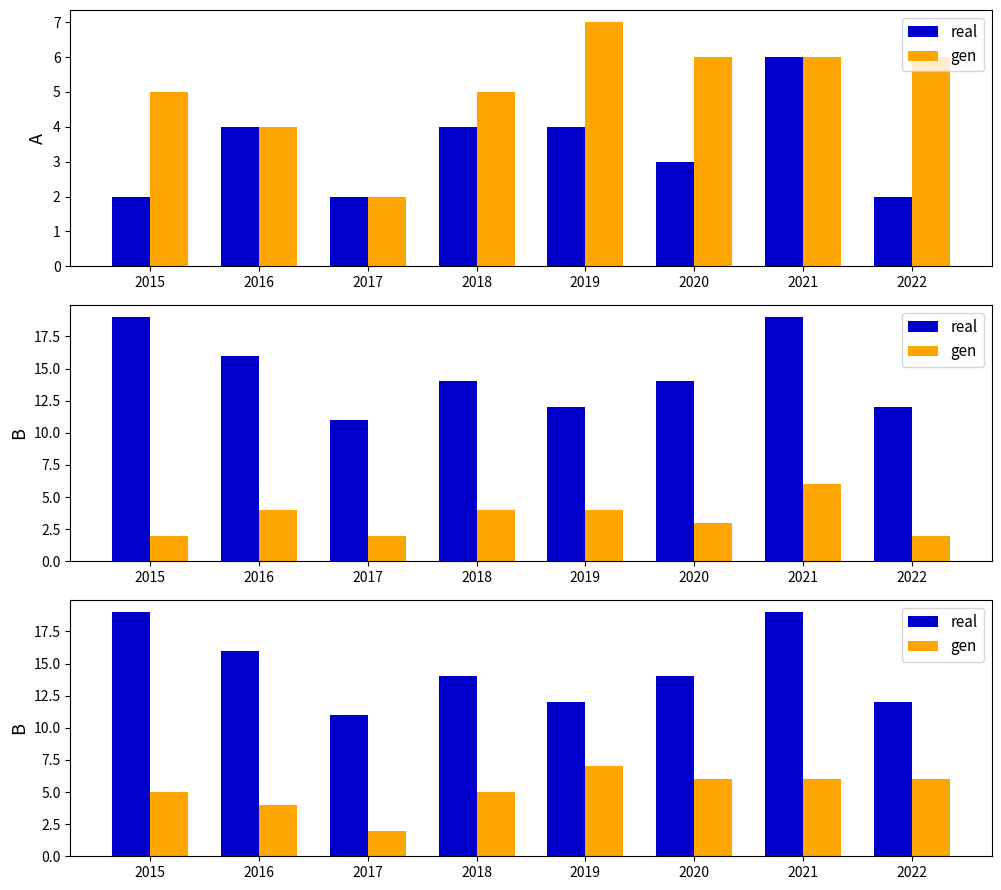

The value of gen at 2020 is 9. True or false?

False